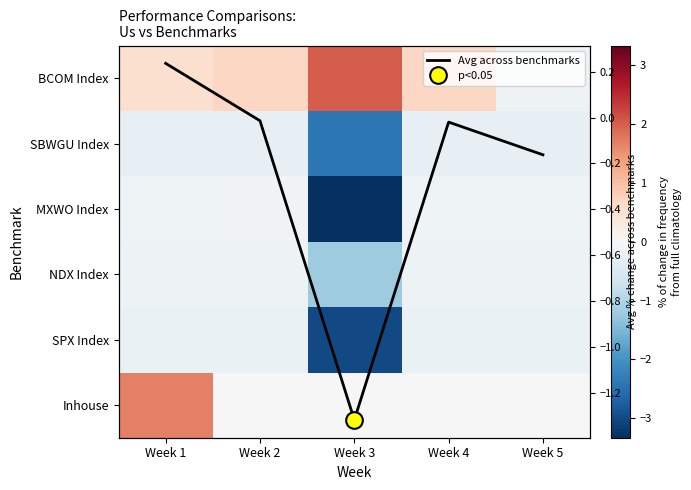

Where is SPX Index nearest to the value -1?

Week 4